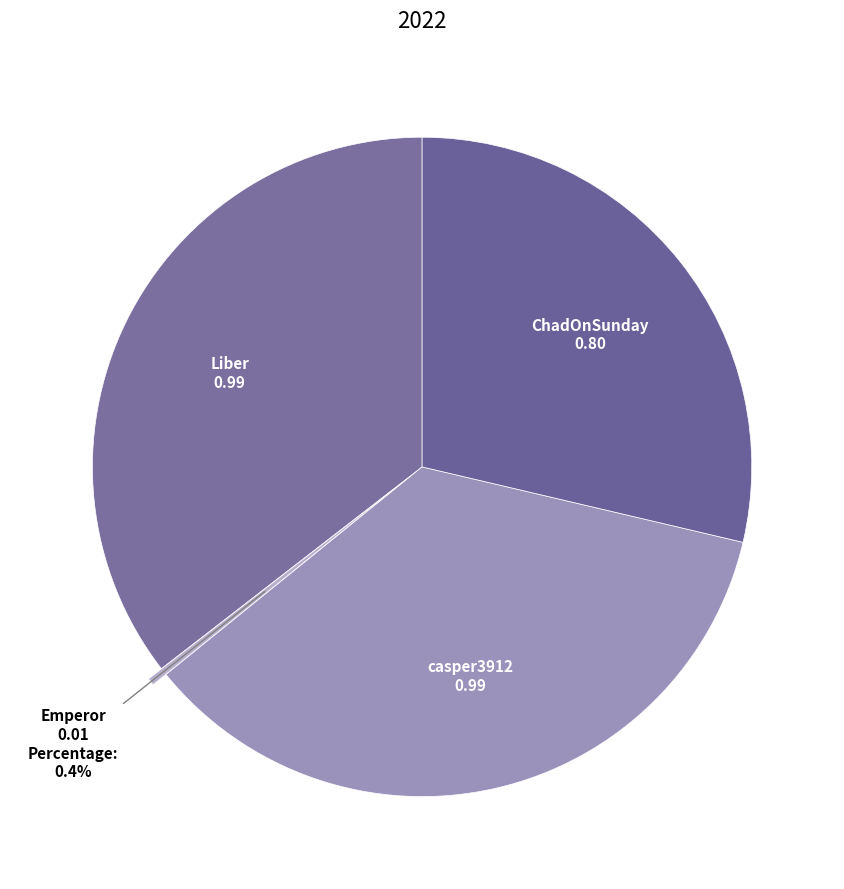

To the nearest percent, what percentage of the pie is ChadOnSunday?

29%